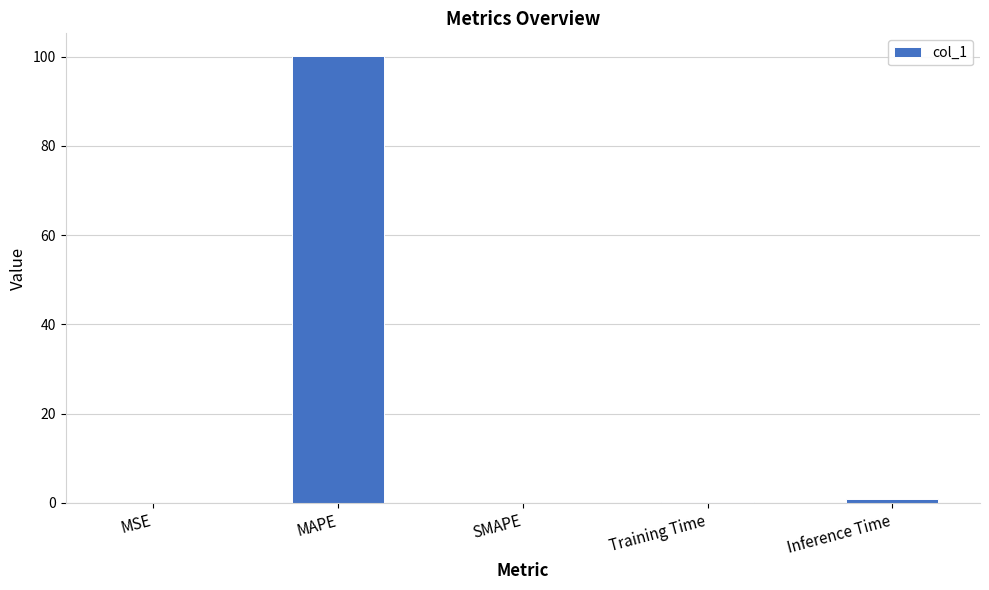

What is the sum of the values at MAPE and SMAPE?

100.2